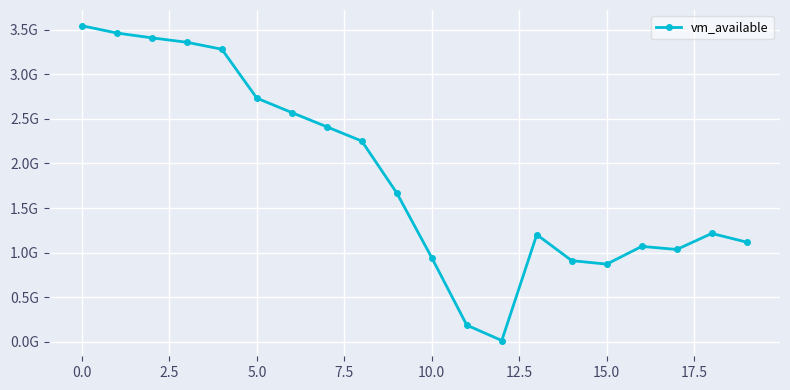

Does the chart have visible grid lines?

Yes